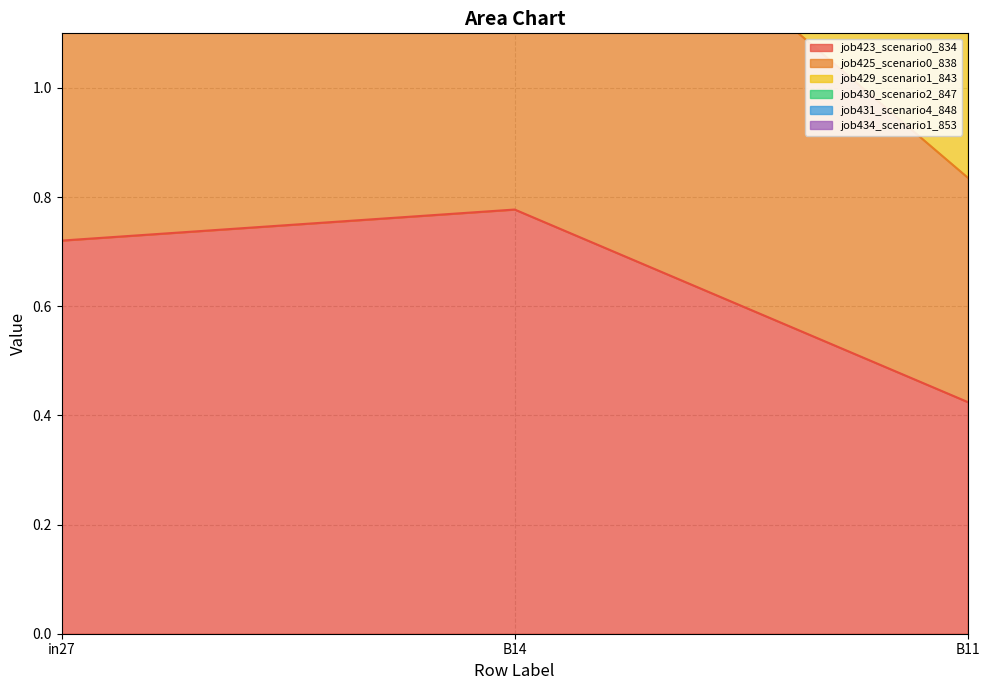

What is the total value across all series at in27?

16.1